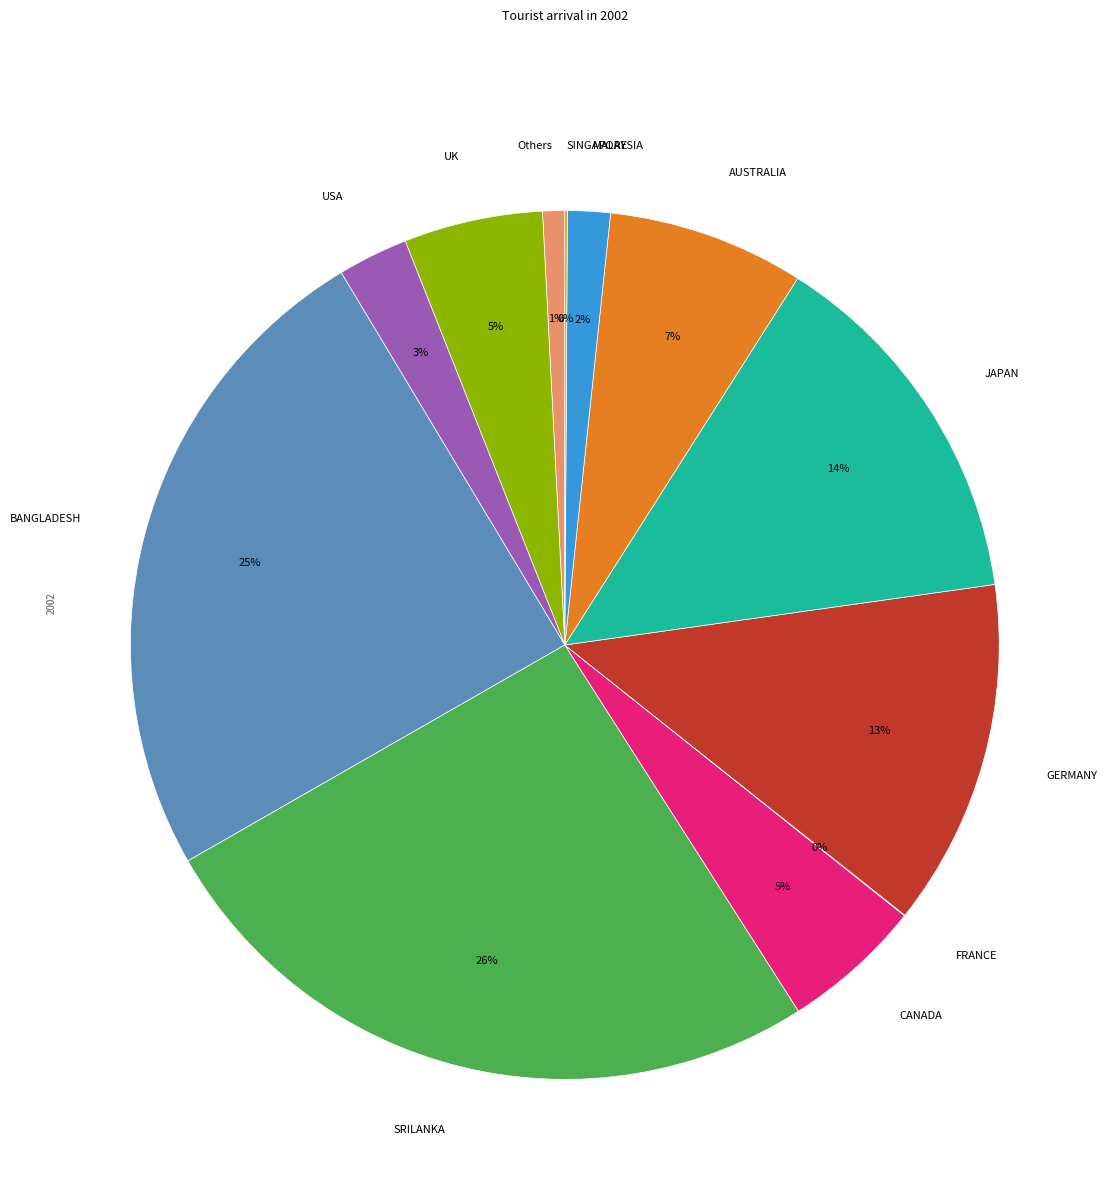

To the nearest percent, what is the difference between the largest and smallest slice percentages?

26%